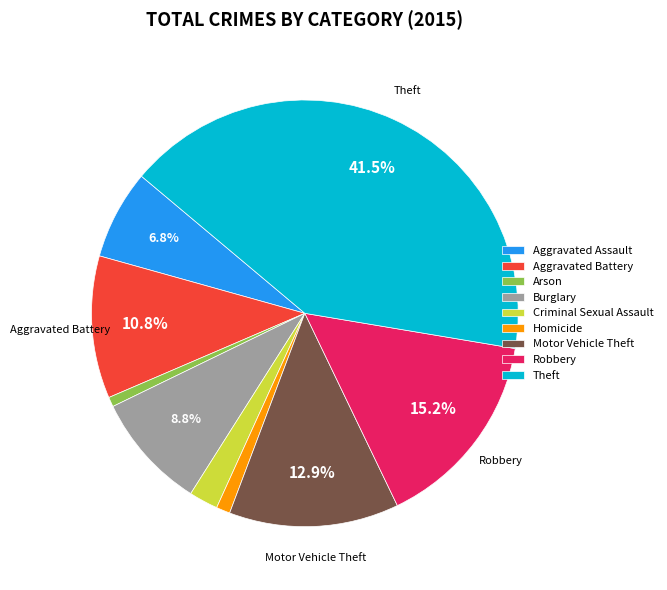

How many segments does this pie chart have?

9